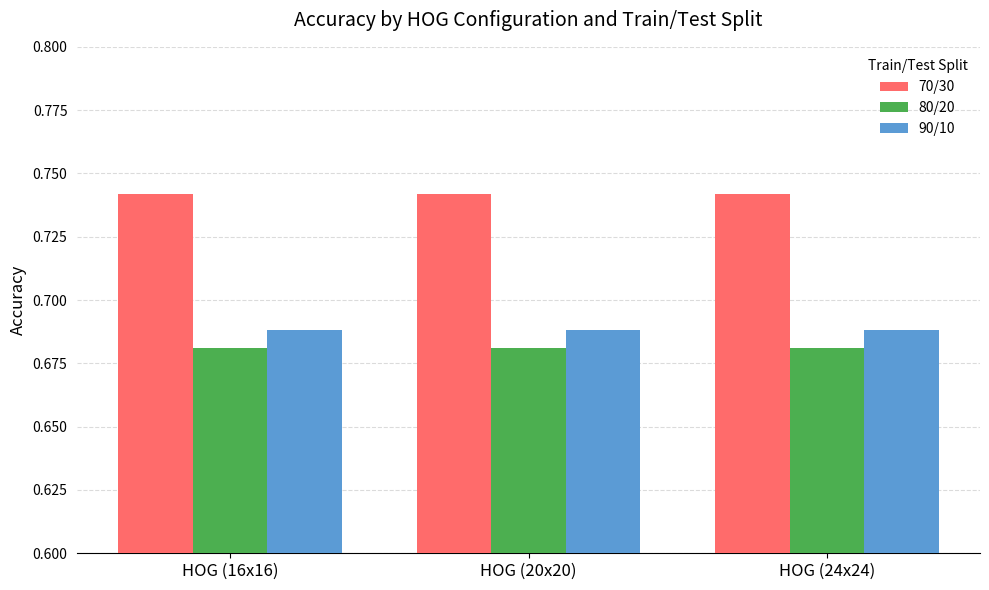

Rank the series by their maximum value, from lowest to highest.

80/20, 90/10, 70/30